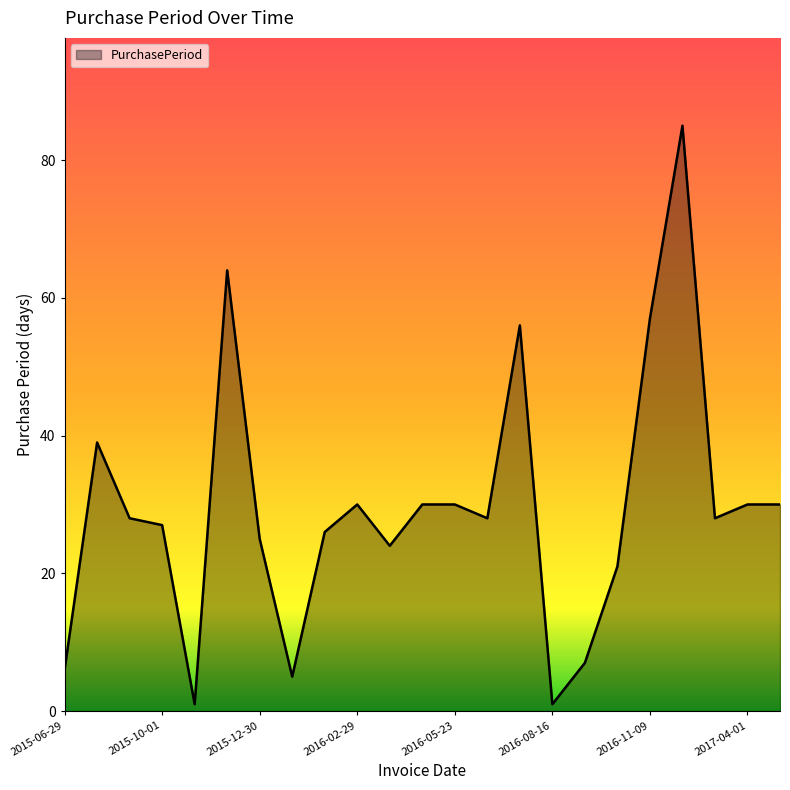

What is the difference between the maximum and minimum values?

84